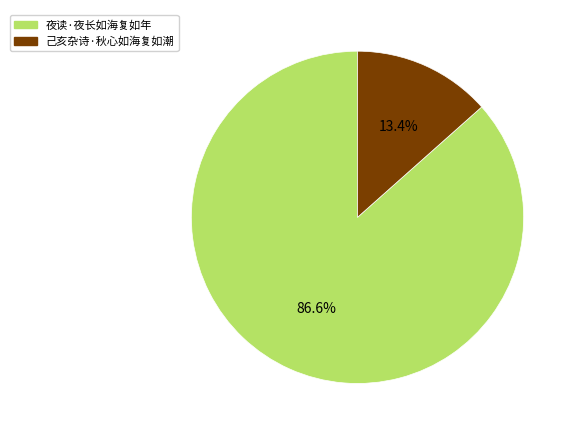

Rank the categories by value from highest to lowest.

夜读·夜长如海复如年, 己亥杂诗·秋心如海复如潮